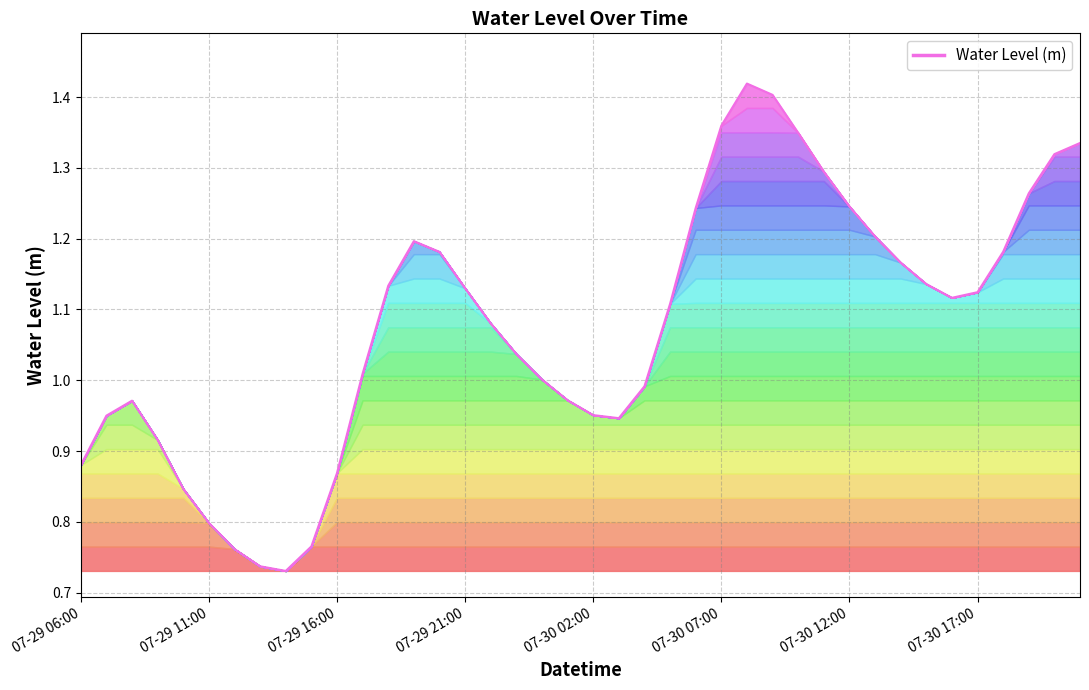

Does the chart display data point markers on the line(s)?

No